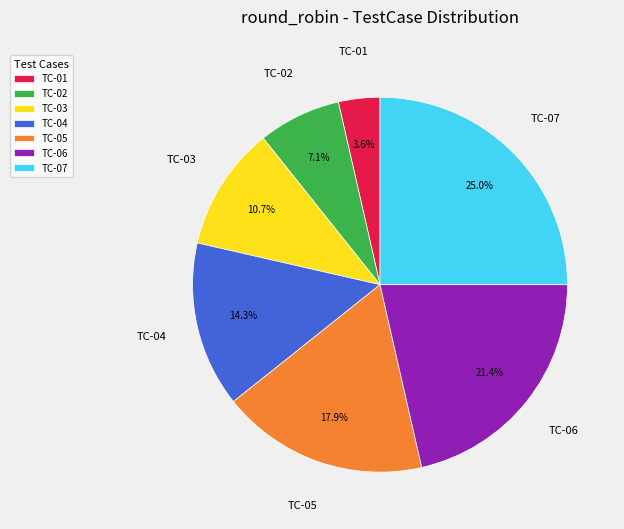

Does TC-04 represent more than half of the total?

No